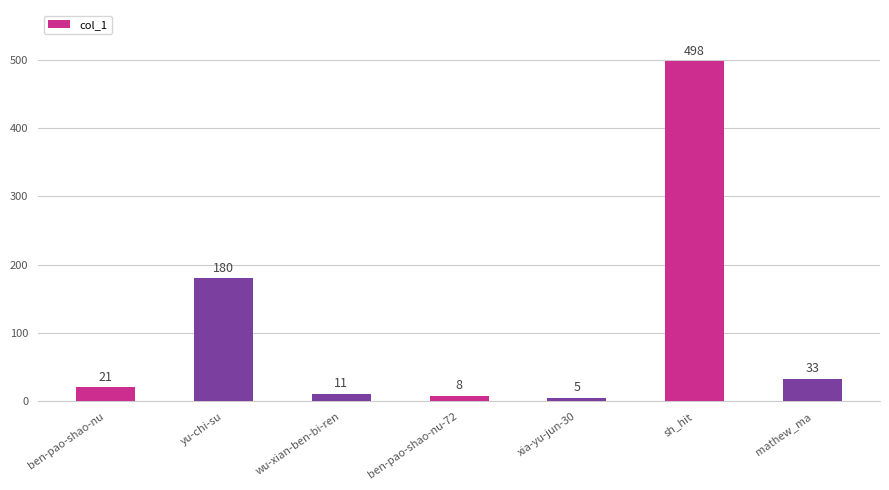

Reading left to right, extract all data points from this chart.

ben-pao-shao-nu=21	yu-chi-su=180	wu-xian-ben-bi-ren=11	ben-pao-shao-nu-72=8	xia-yu-jun-30=5	sh_hit=498	mathew_ma=33